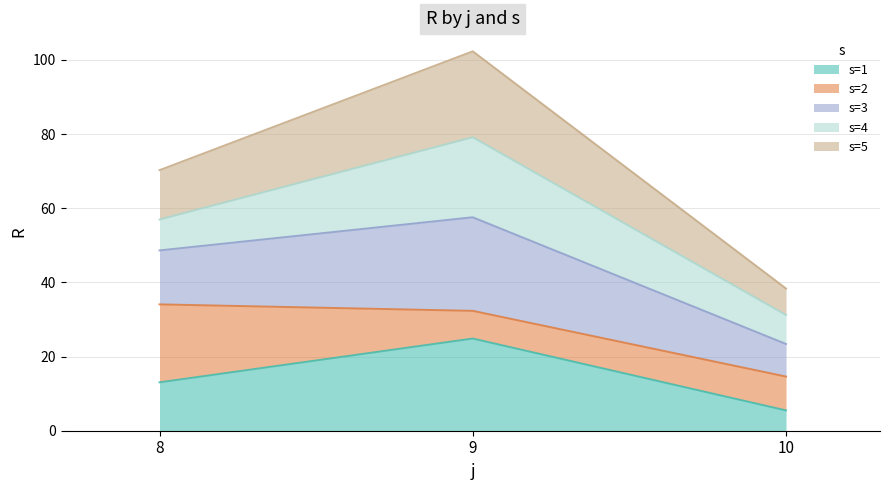

Does the chart display data point markers on the line(s)?

No